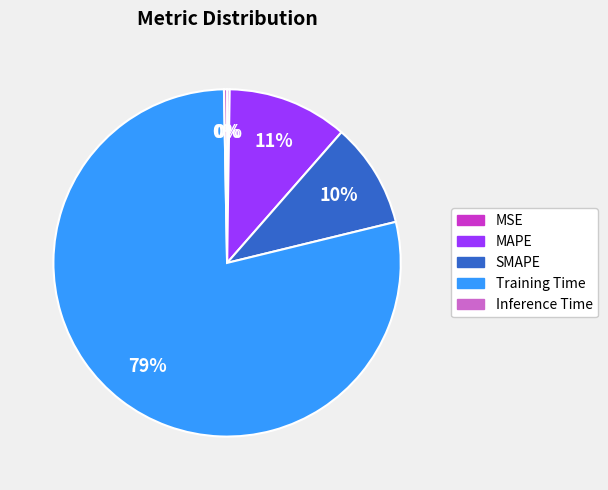

Combined, do Training Time and Inference Time account for over 50%?

Yes